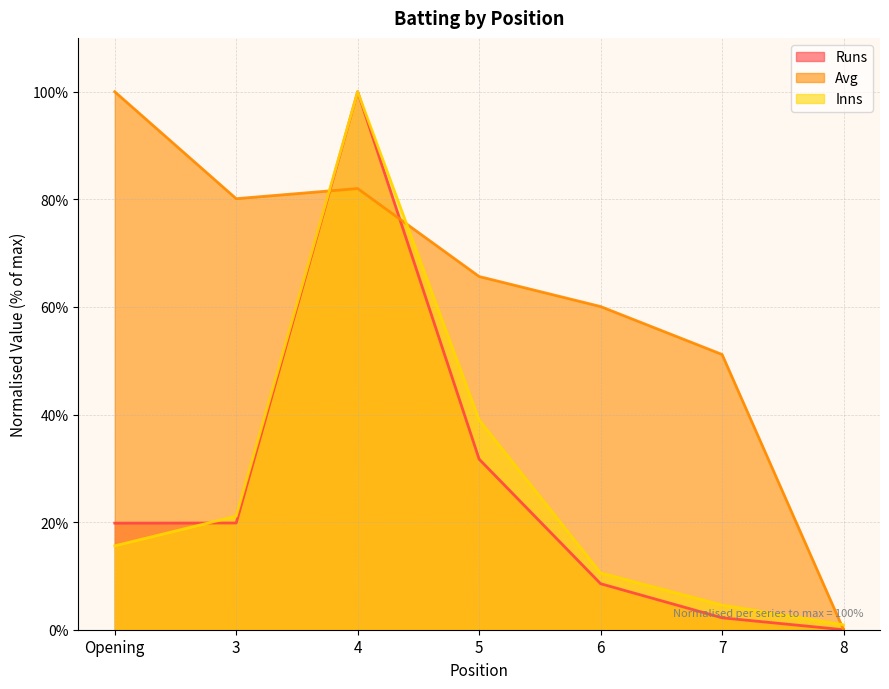

Reading left to right, transcribe all the data shown in this chart.

Runs: Opening=19.8	3=19.8	4=100.0	5=31.7	6=8.6	7=2.2	8=0.0
Avg: Opening=100.0	3=80.1	4=82.0	5=65.7	6=60.1	7=51.2	8=0.0
Inns: Opening=15.6	3=21.1	4=100.0	5=39.0	6=10.6	7=4.6	8=0.9